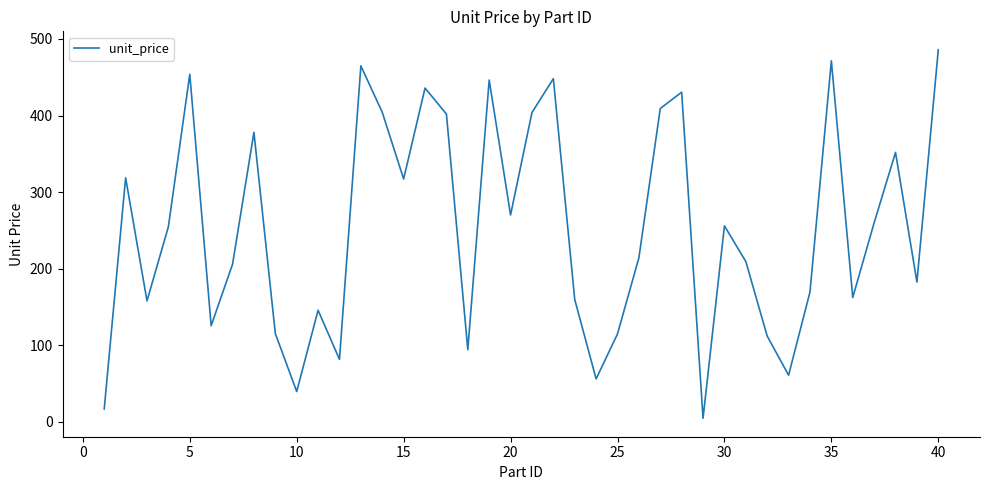

What is the greatest value displayed?

485.9